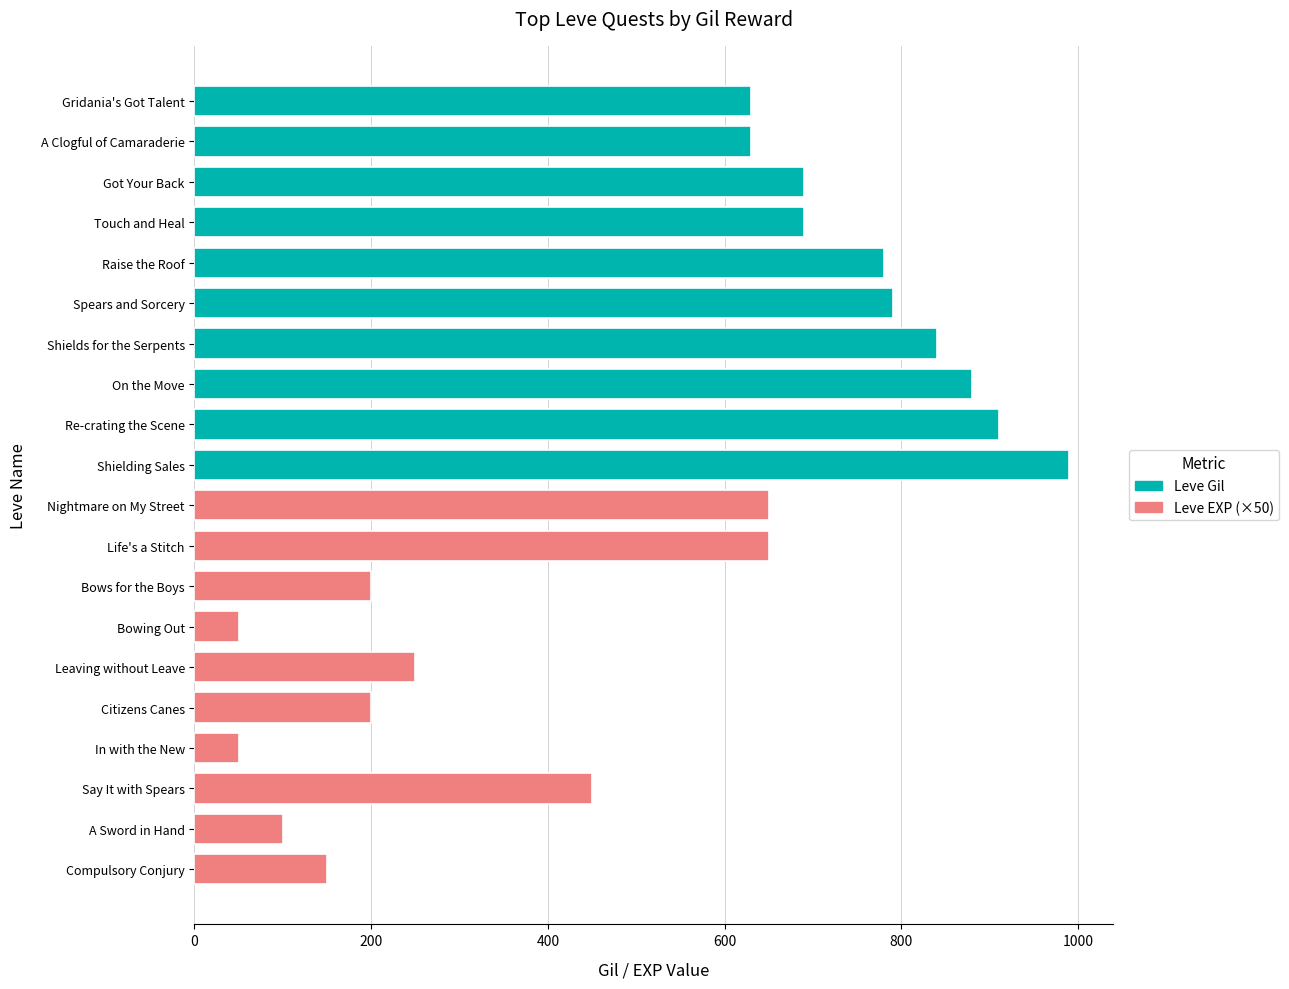

What is the sum of the Leve EXP (salmon) values at Compulsory Conjury and Gridania's Got Talent?

3